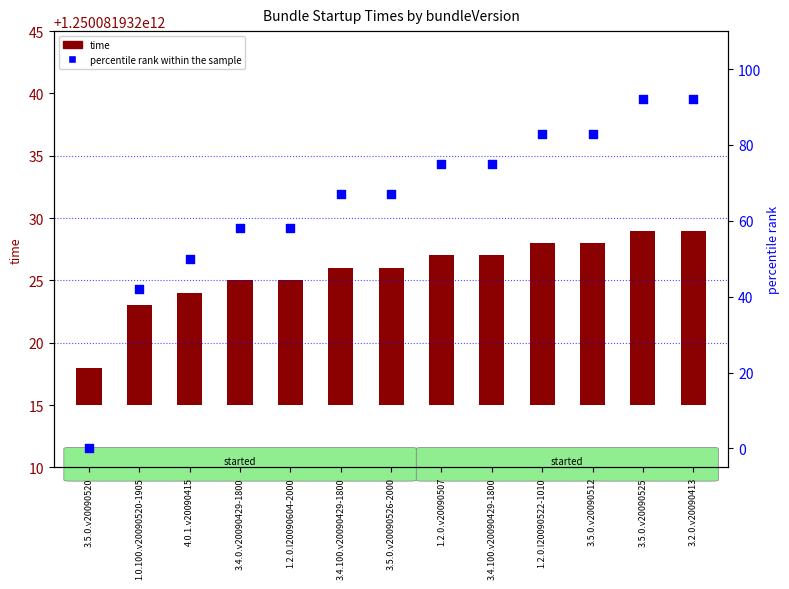

Is the value of percentile rank within the sample at 3.4.100.v20090429-1800 greater than the value of time at 3.4.0.v20090429-1800?

Yes